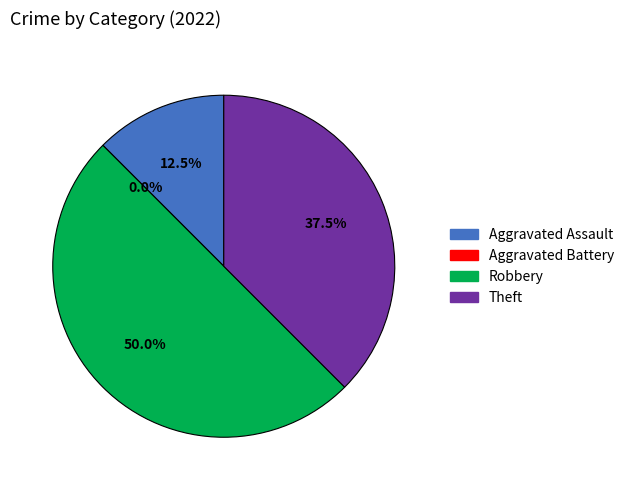

What is the smallest slice in the pie chart?

Aggravated Battery